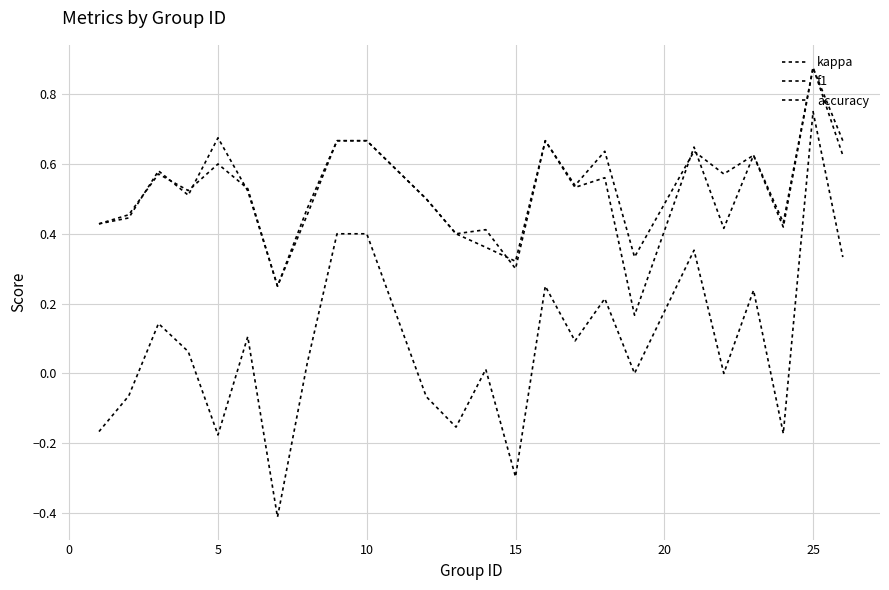

What is the smallest value displayed?

-0.4